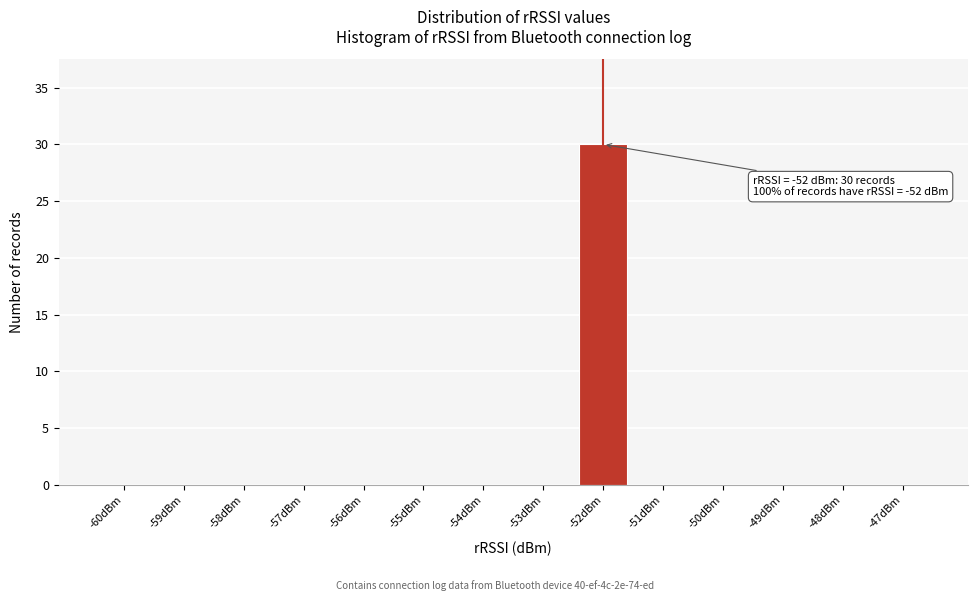

Reading left to right, transcribe all the data shown in this chart.

-60dBm=0	-59dBm=0	-58dBm=0	-57dBm=0	-56dBm=0	-55dBm=0	-54dBm=0	-53dBm=0	-52dBm=30	-51dBm=0	-50dBm=0	-49dBm=0	-48dBm=0	-47dBm=0